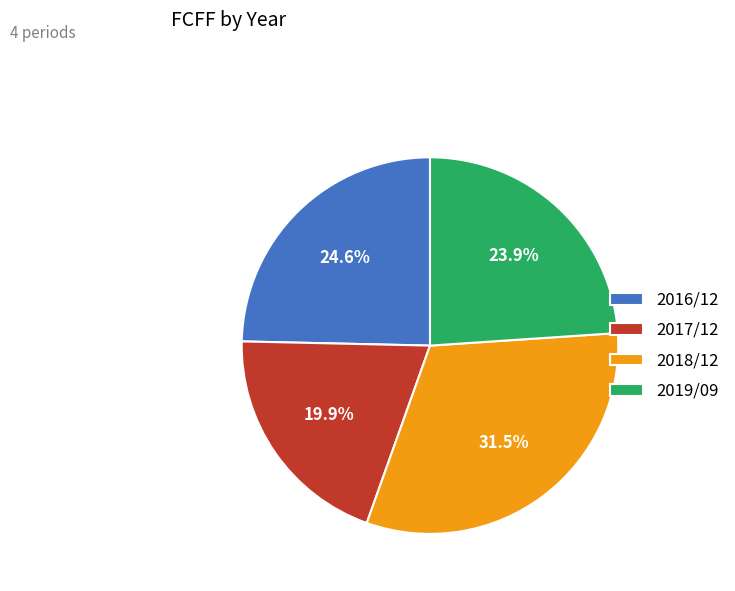

Is 2018/12 the majority of the pie?

No